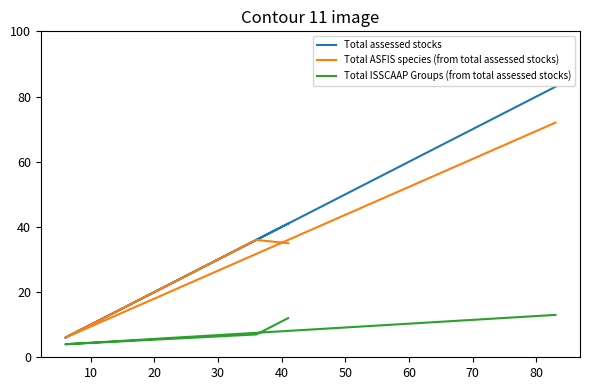

Which has a higher value, 20 or 30?

30